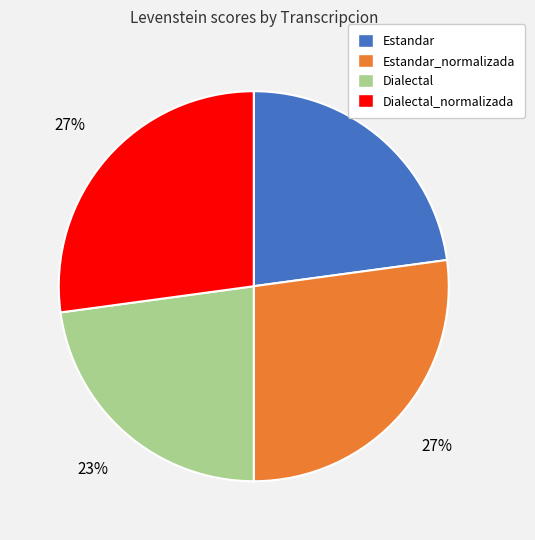

To the nearest percent, what is the difference between the largest and smallest slice percentages?

4%